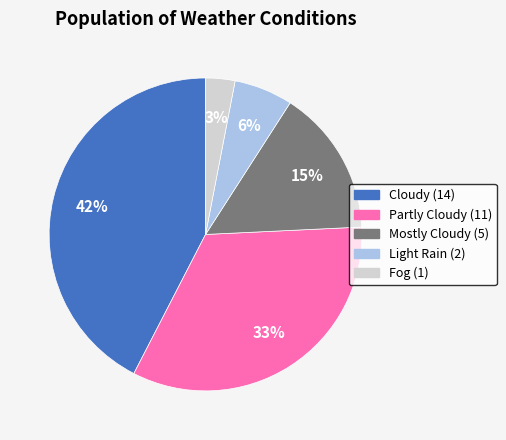

Does any single category account for the majority?

No